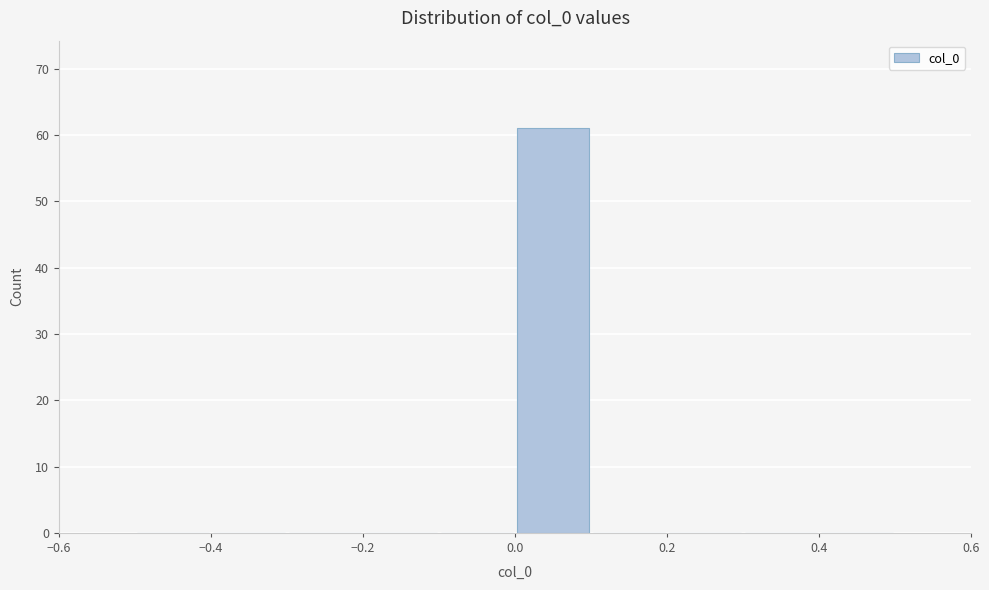

Reading left to right, transcribe this chart: for each bar, give the range it covers on the x-axis and its height. The values are not printed on the chart, so give them approximately, as read against the axis.

-0.5 to -0.4: 0
-0.4 to -0.3: 0
-0.3 to -0.2: 0
-0.2 to -0.1: 0
-0.1 to 0.0: 0
0.0 to 0.1: 61
0.1 to 0.2: 0
0.2 to 0.3: 0
0.3 to 0.4: 0
0.4 to 0.5: 0